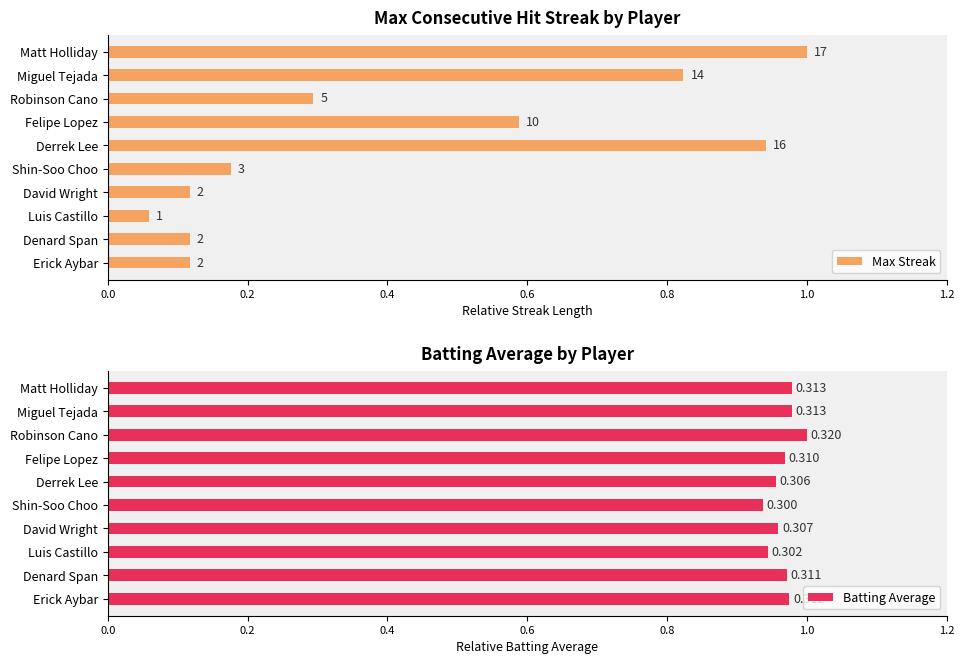

What position from the left is Robinson Cano?

3